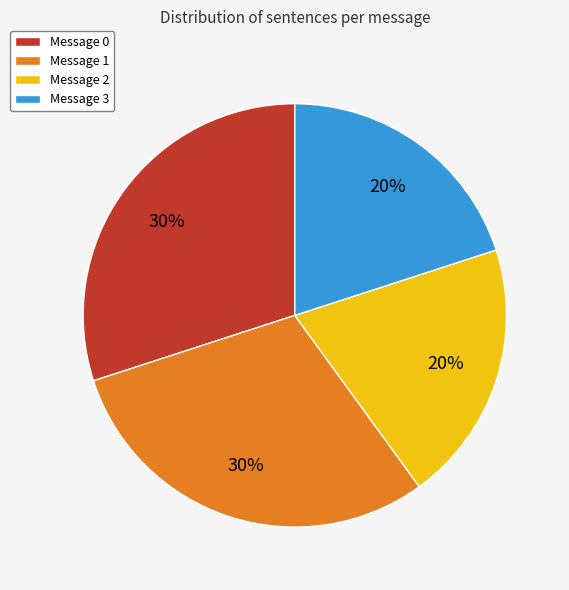

True or false: Message 2 accounts for 20% of the total.

True